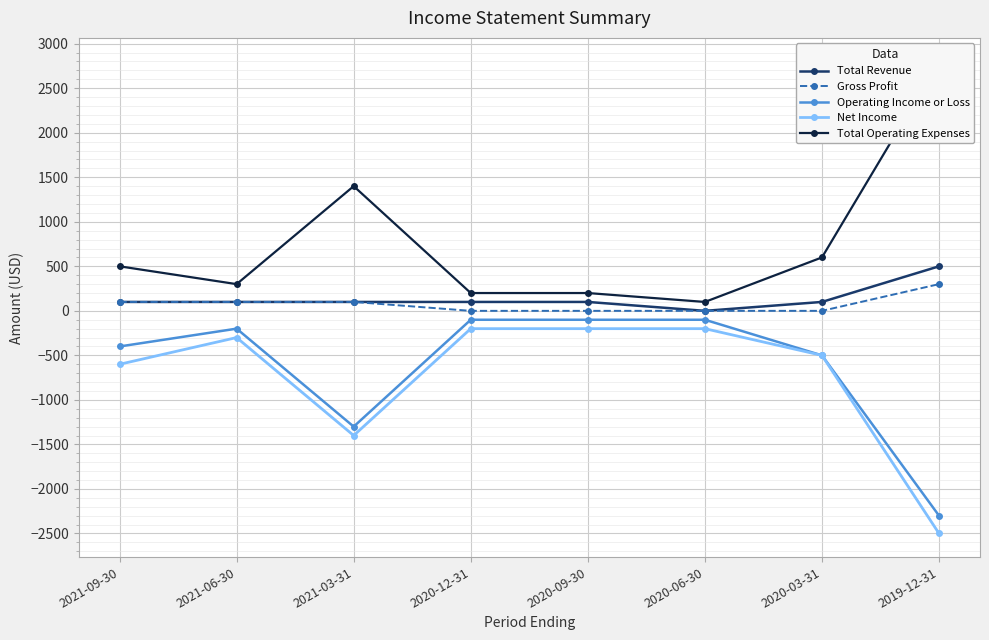

What is the label of the 3rd point from the right?

2020-06-30